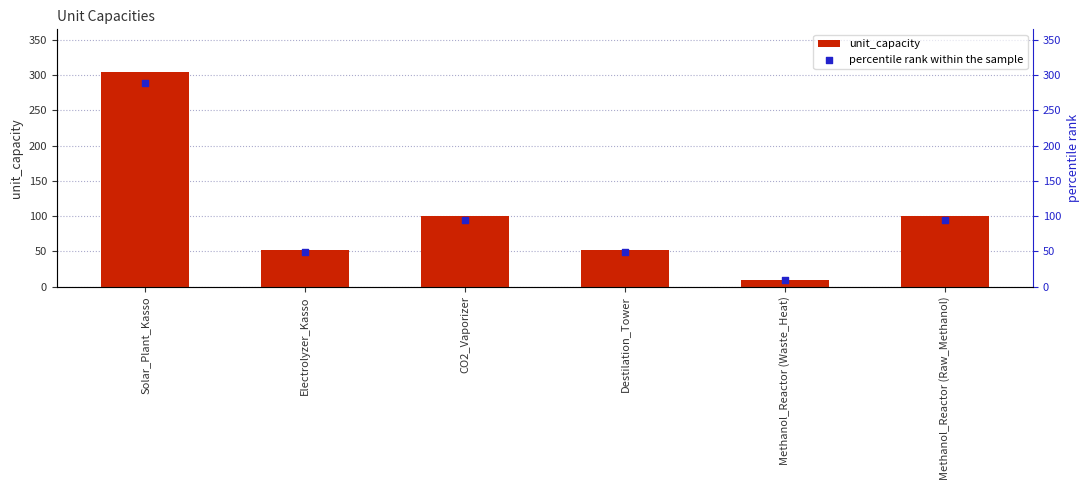

Which series has the widest spread of Y values?

unit_capacity